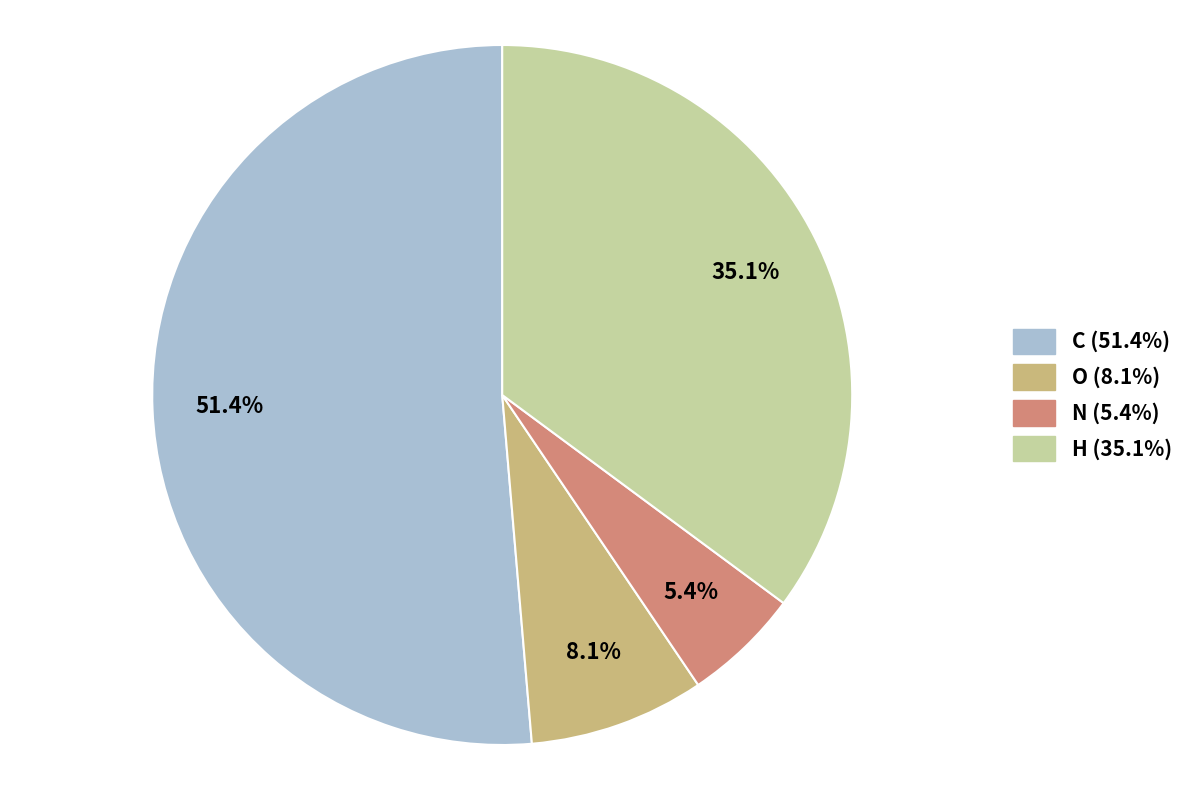

To the nearest percent, what percentage of the pie is N?

5%